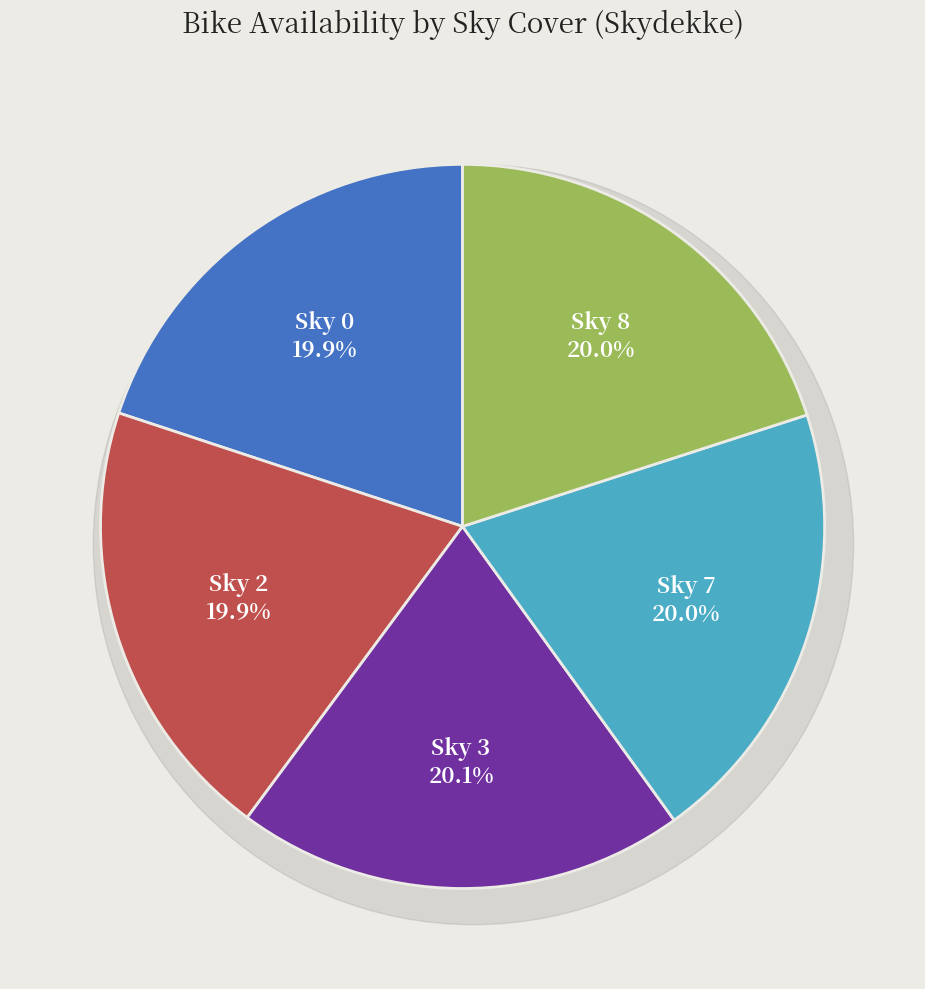

Does 7 account for over 50% of the chart?

No